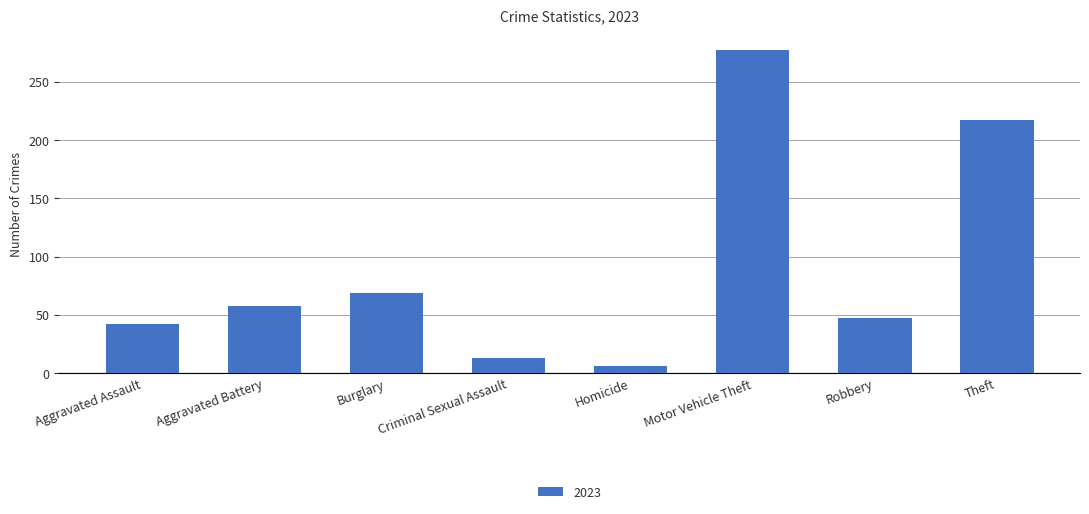

How many bars are there in total?

8